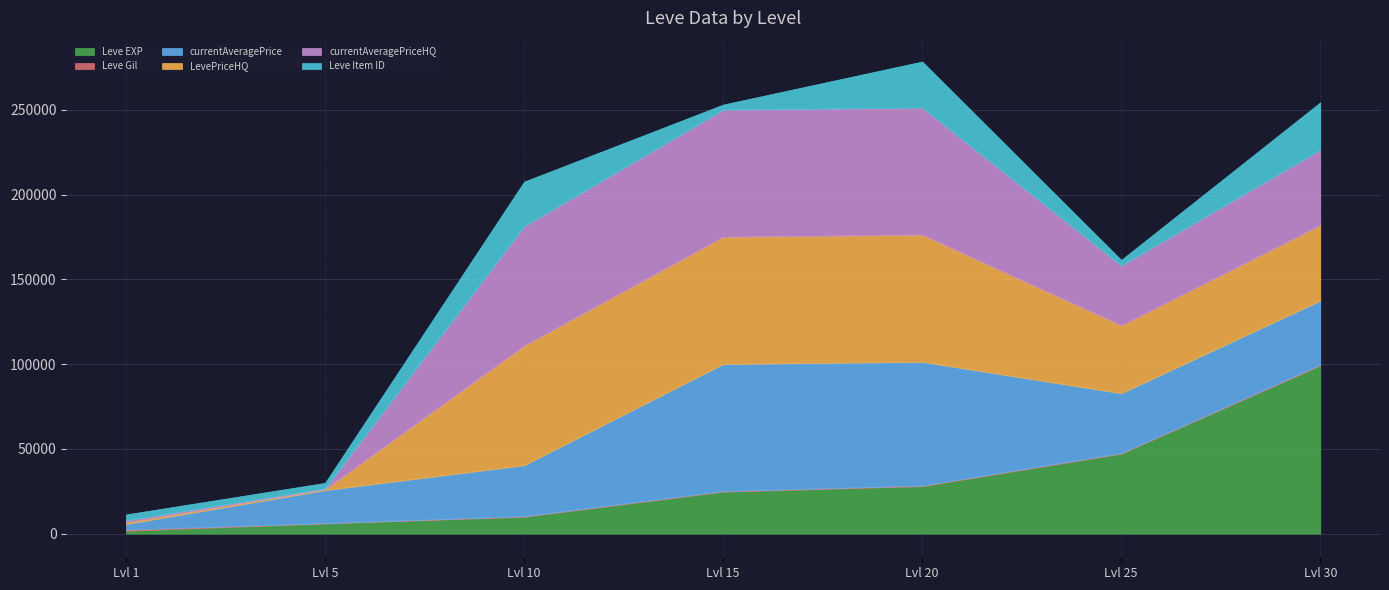

Reading left to right, list all the values displayed in this chart.

Leve EXP: 1=1690	5=6030	10=9990	15=24790	20=28010	25=47200	30=99220
Leve Gil: 1=690	5=140	10=292	15=293	20=348	25=317	30=473
currentAveragePrice: 1=3307	5=19500	10=30093	15=75000	20=73000	25=35332	30=37799
LevePriceHQ: 1=1075	5=500	10=70500	15=75000	20=75000	25=40000	30=44500
currentAveragePriceHQ: 1=1075	5=500	10=70500	15=75000	20=75000	25=35332	30=44500
Leve Item ID: 1=3515	5=3316	10=26304	15=3064	20=27174	25=3349	30=27990